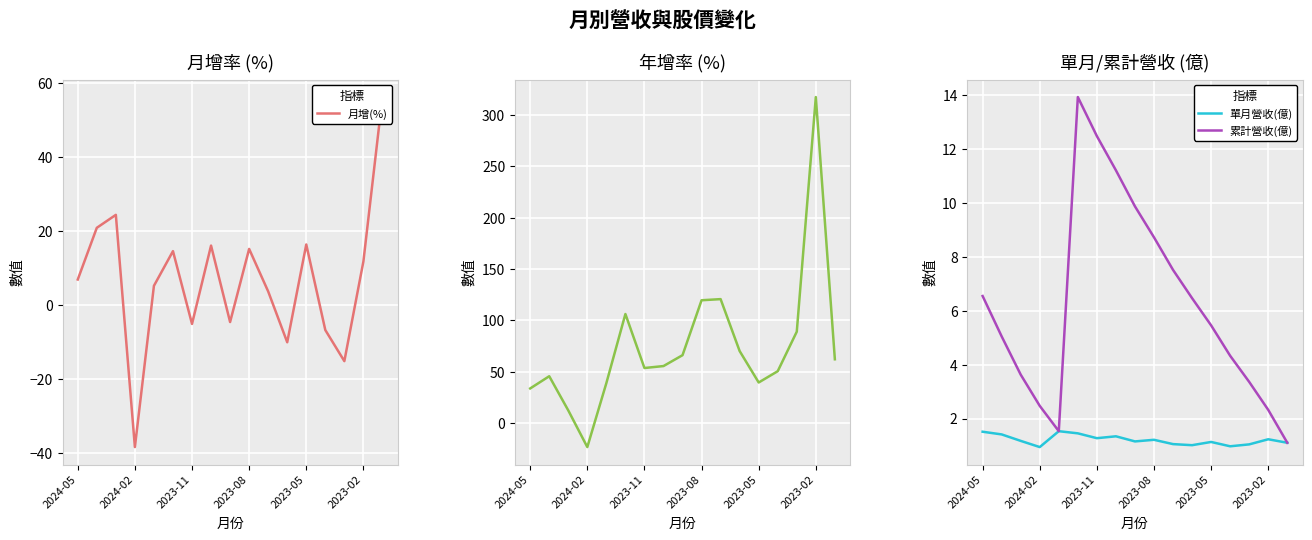

At which label does 月增(%) first exceed 6?

2024-05